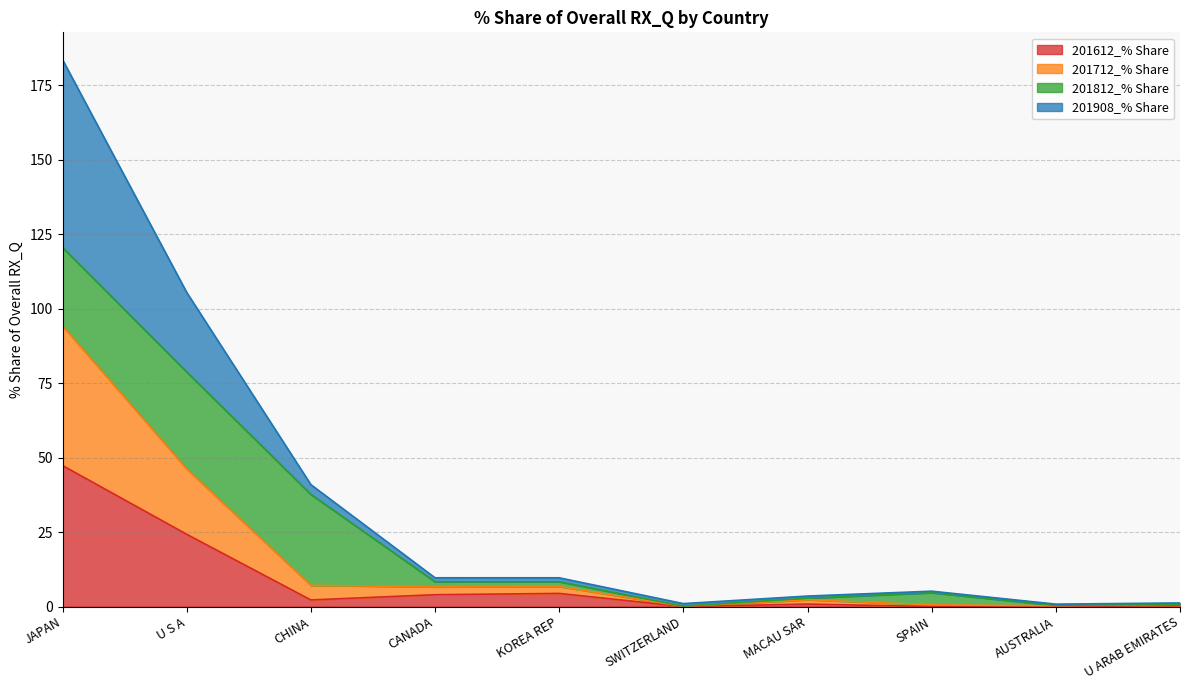

True or false: 201612_% Share has more than 0 interior local peaks.

True